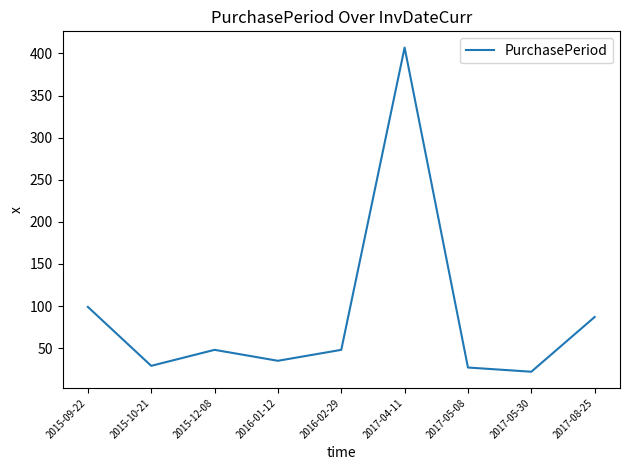

Which label corresponds to the smallest value in the chart?

2017-05-30